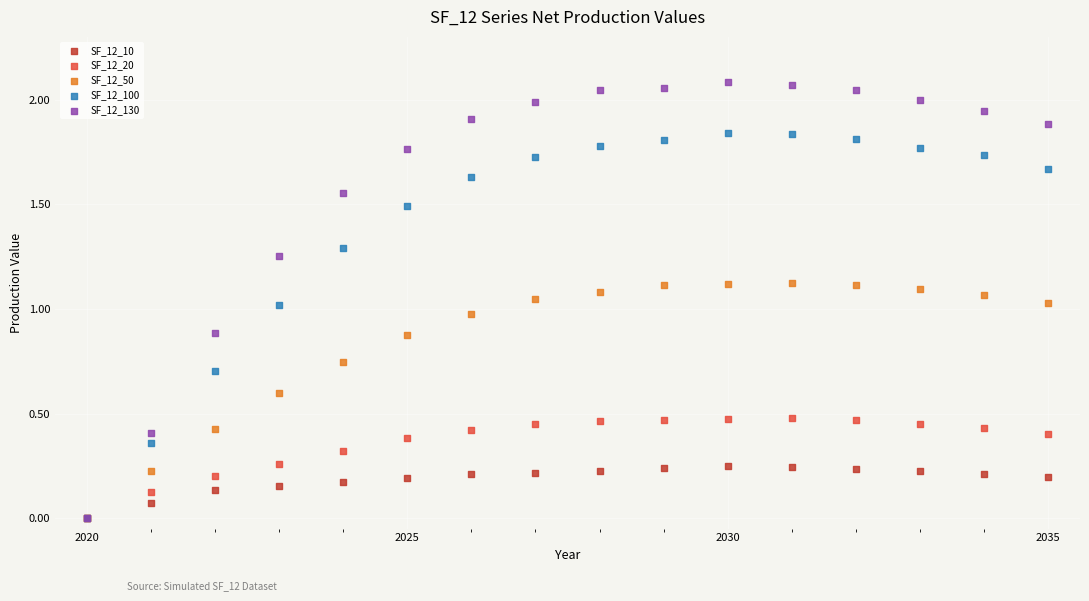

What are all the series names shown in the legend?

SF_12_10, SF_12_20, SF_12_50, SF_12_100, SF_12_130